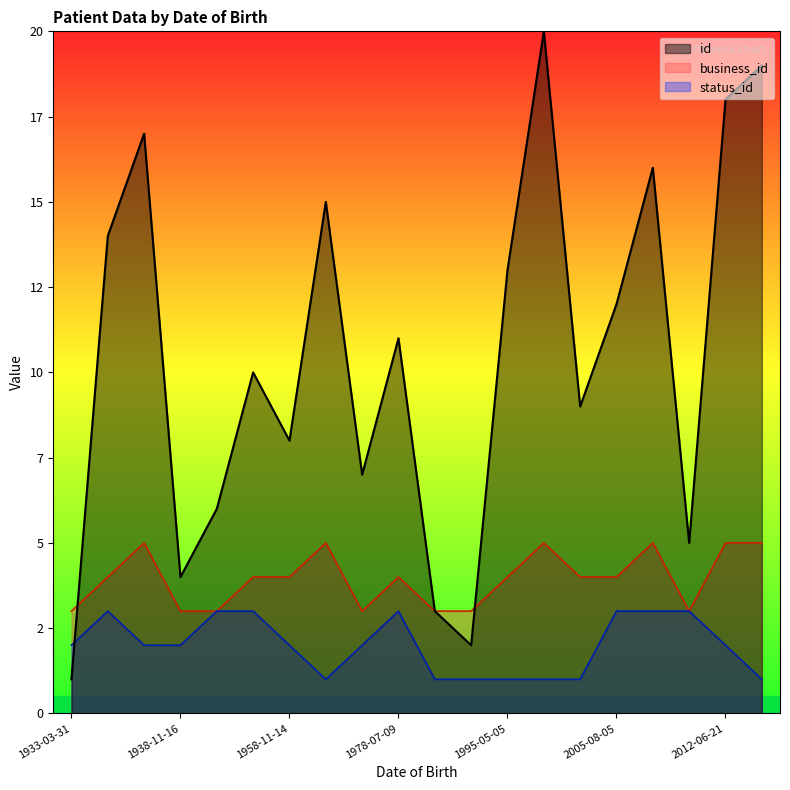

What position from the left is 1961-10-20?

7